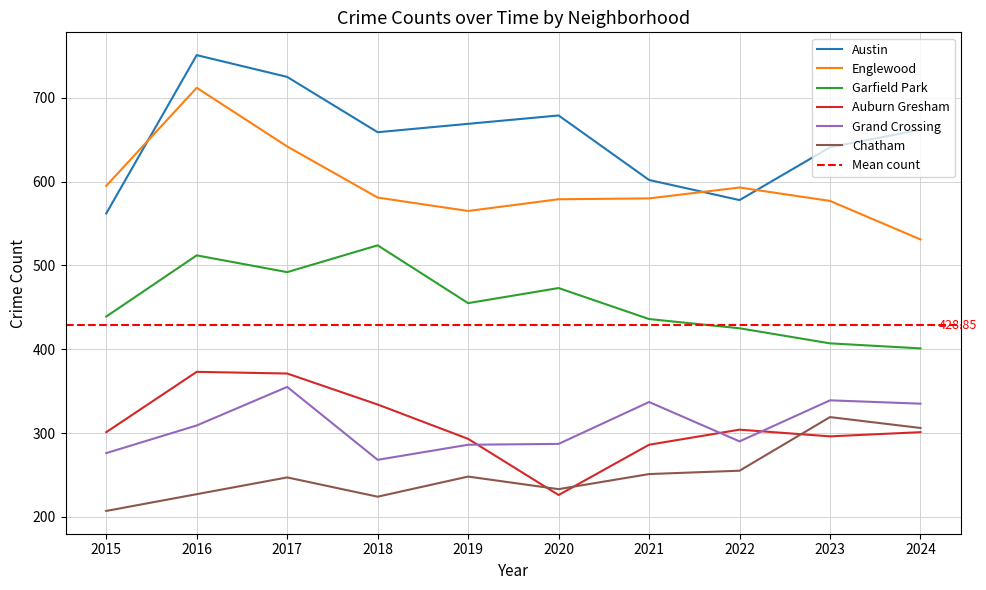

Reading left to right, transcribe all the data shown in this chart.

Austin: 2015=562	2016=751	2017=725	2018=659	2019=669	2020=679	2021=602	2022=578	2023=641	2024=662
Englewood: 2015=595	2016=712	2017=642	2018=581	2019=565	2020=579	2021=580	2022=593	2023=577	2024=531
Garfield Park: 2015=439	2016=512	2017=492	2018=524	2019=455	2020=473	2021=436	2022=425	2023=407	2024=401
Auburn Gresham: 2015=301	2016=373	2017=371	2018=334	2019=293	2020=226	2021=286	2022=304	2023=296	2024=301
Grand Crossing: 2015=276	2016=309	2017=355	2018=268	2019=286	2020=287	2021=337	2022=290	2023=339	2024=335
Chatham: 2015=207	2016=227	2017=247	2018=224	2019=248	2020=233	2021=251	2022=255	2023=319	2024=306